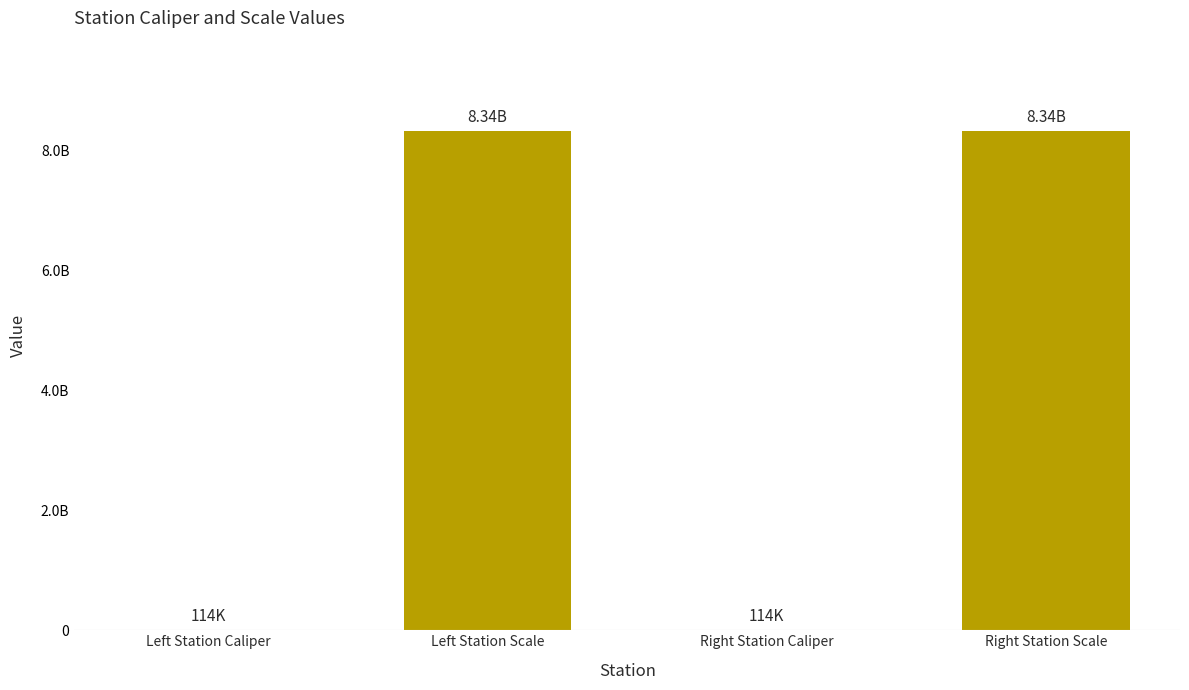

Which label corresponds to the largest value in the chart?

Left Station Scale